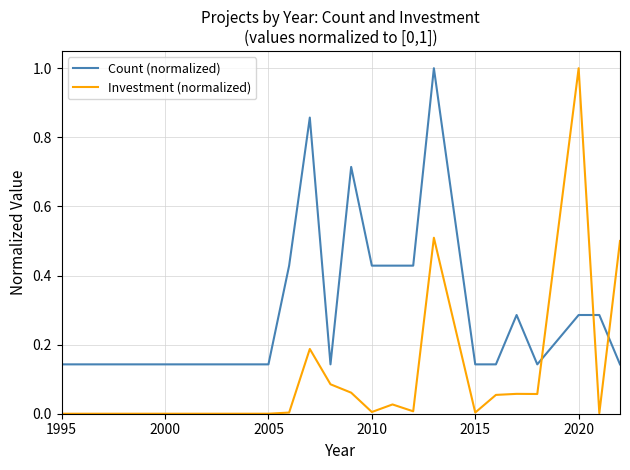

Which series has the largest total across all categories?

Count (normalized)